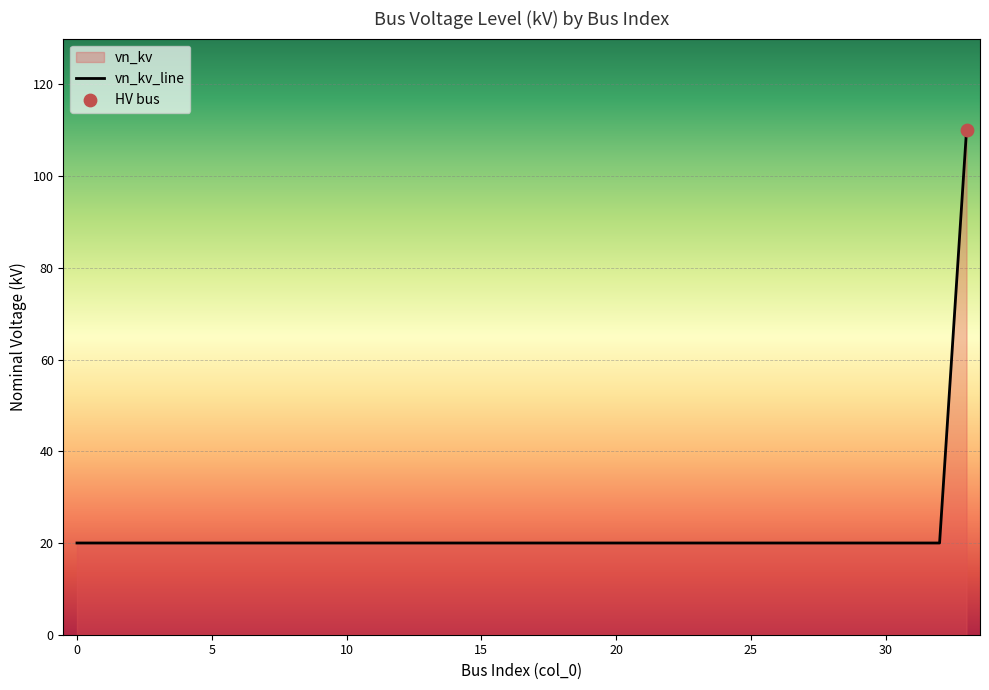

Approximately how many times larger is the value at 17 compared to 31?

1.0